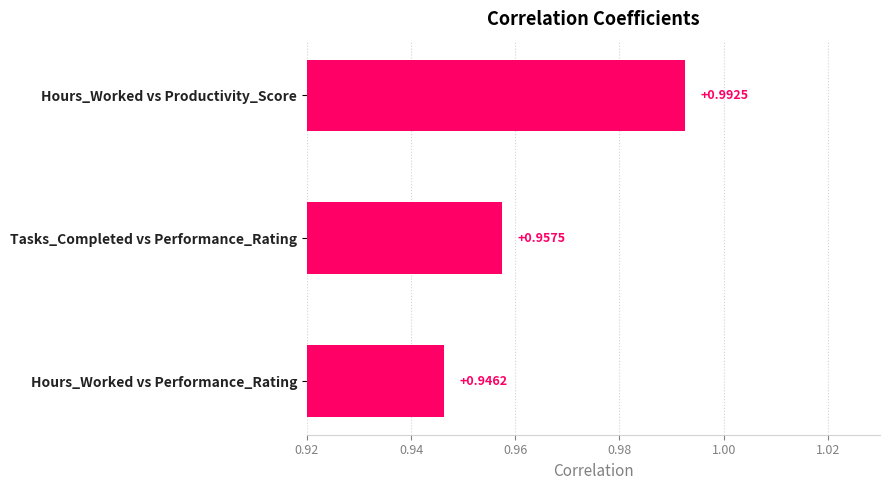

At which label is the value closest to 0?

Hours_Worked vs Performance_Rating